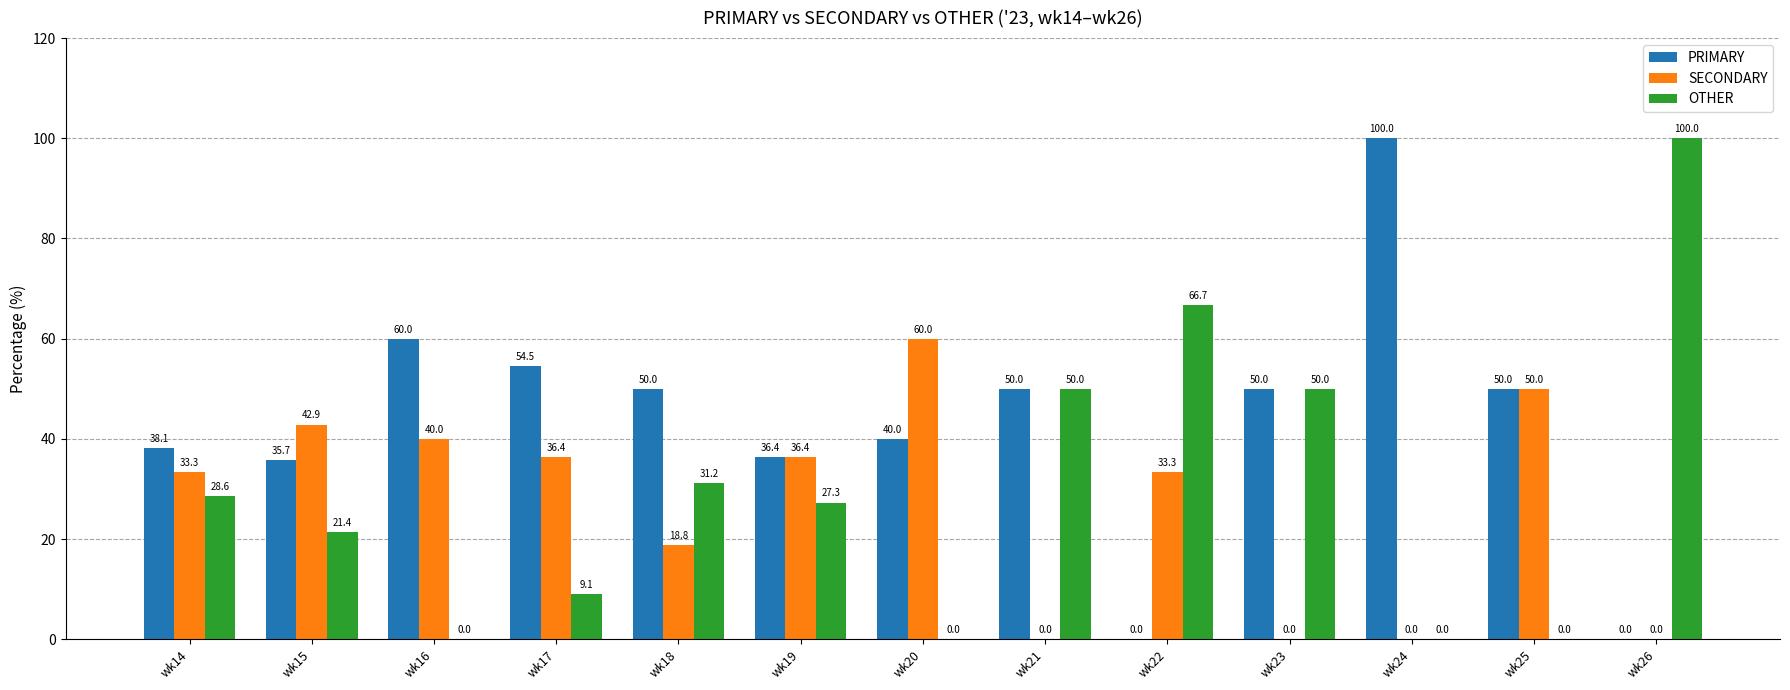

Are the bars horizontal?

No